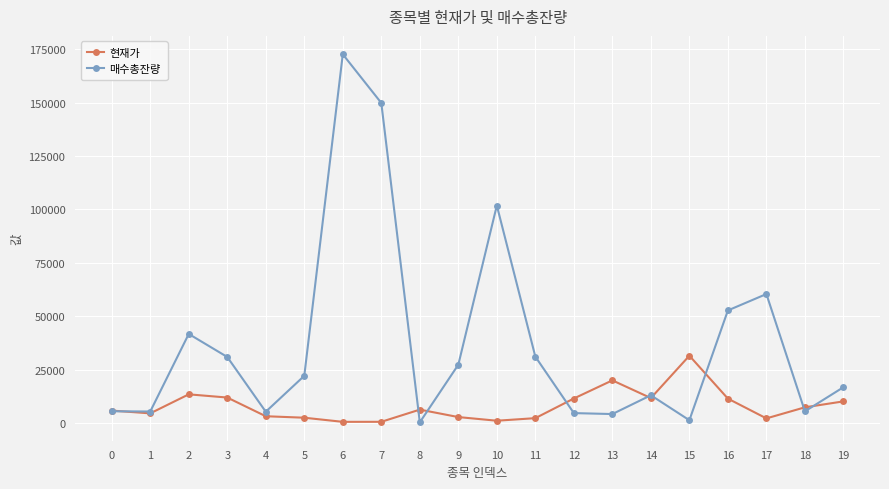

What is the sum of all 현재가 values?

159991